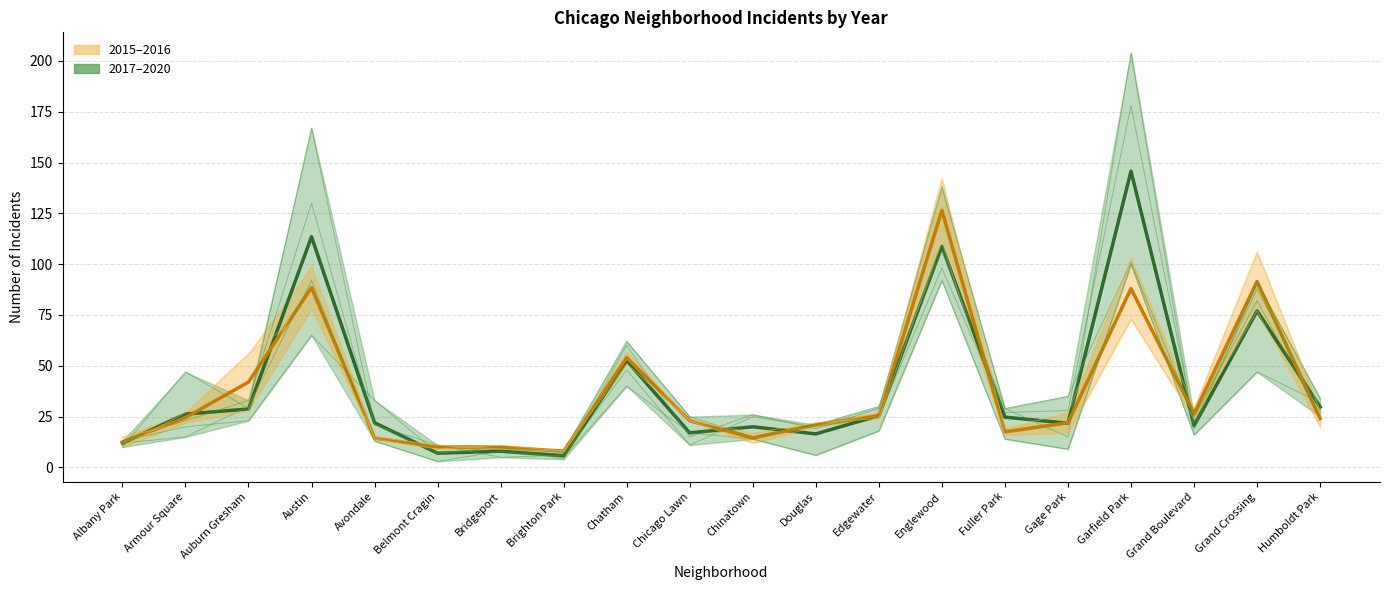

True or false: 2017–2020 has a value of 20.5 at Grand Boulevard.

True